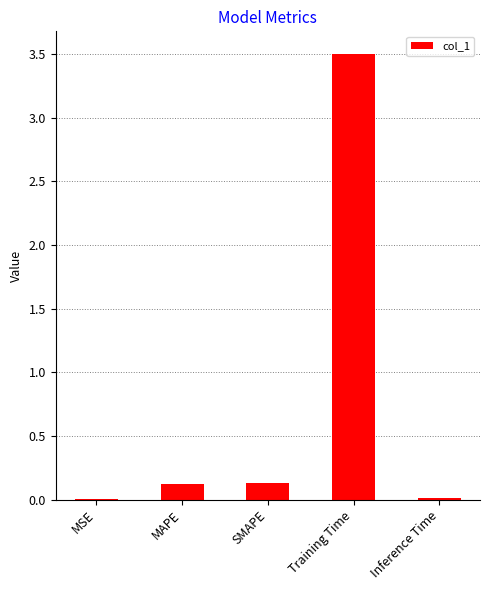

Are the bars horizontal?

No